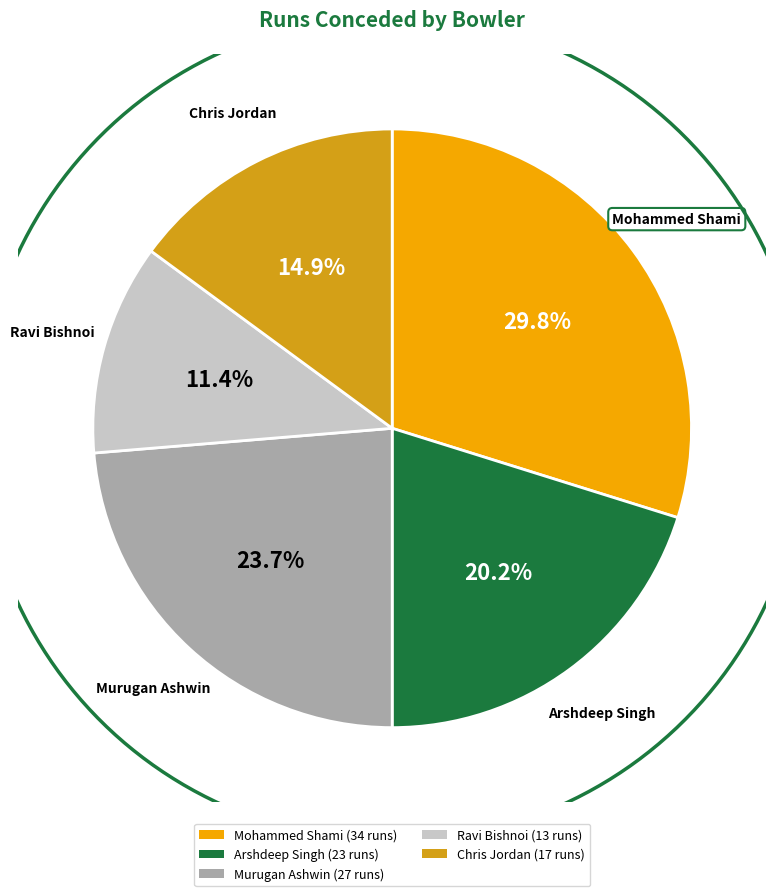

Which category has the biggest portion of the pie?

Mohammed Shami